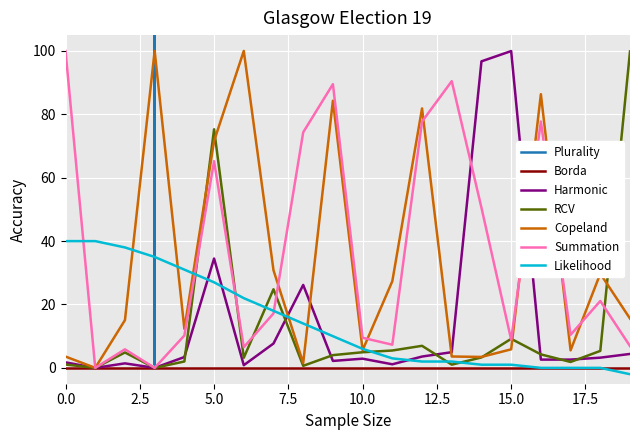

Where is Harmonic nearest to the value 49?

5.0